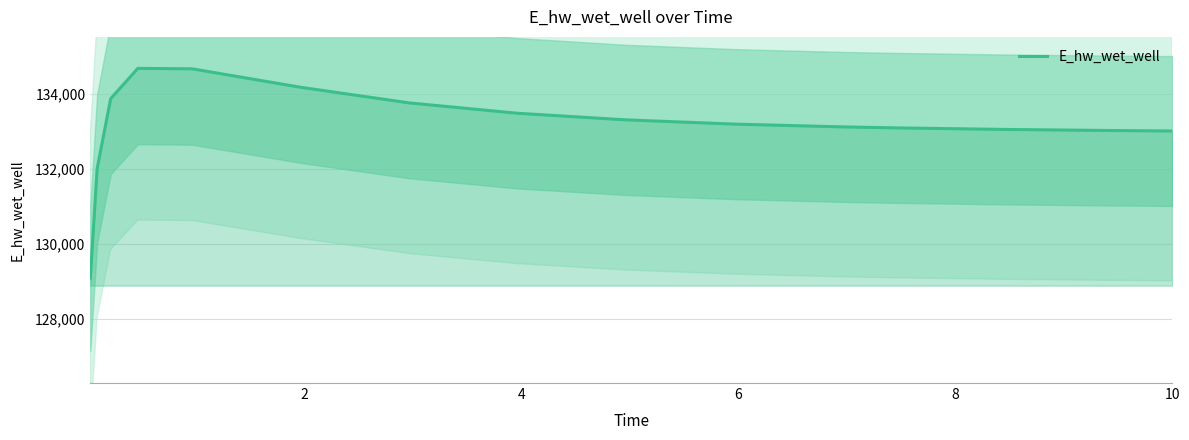

What is the minimum value for E_hw_wet_well?

129087.8